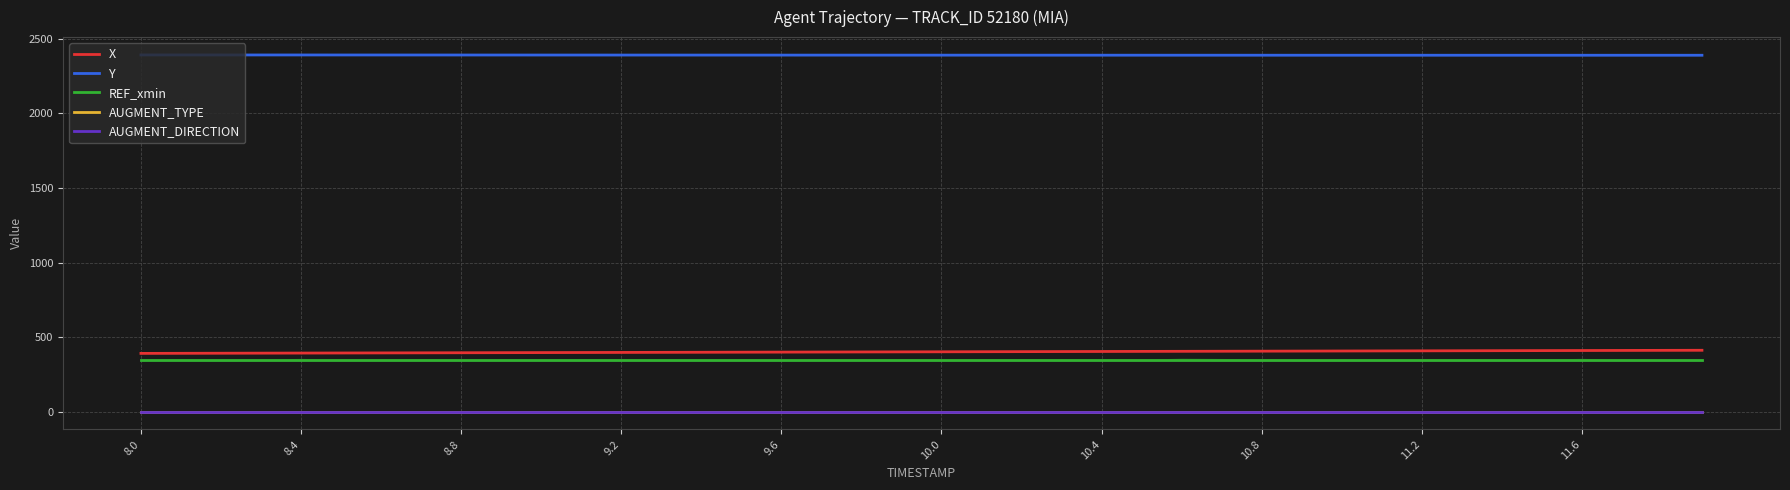

Where is AUGMENT_DIRECTION nearest to the value 1?

8.0